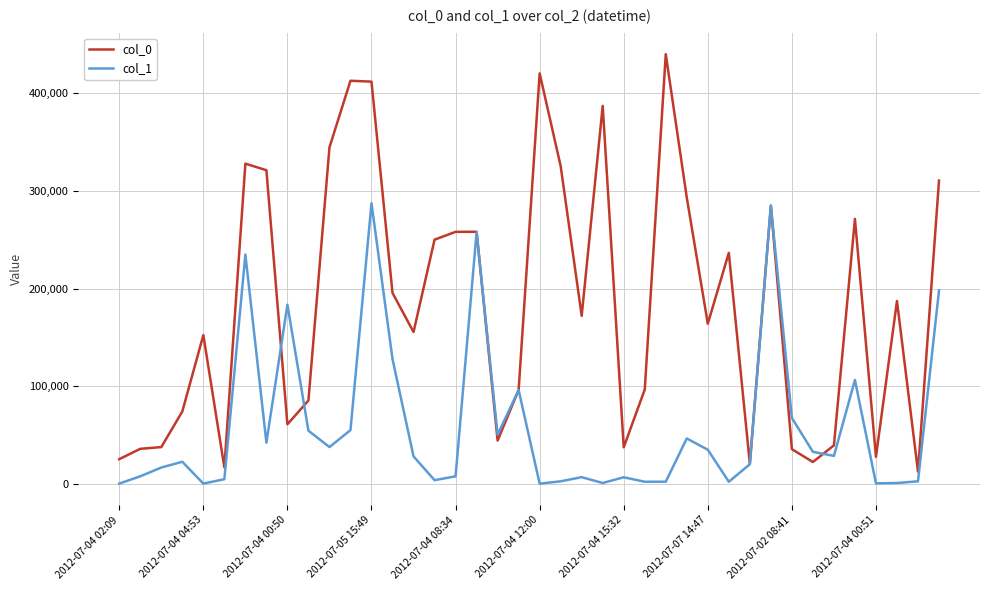

How many lines are shown in the chart?

2